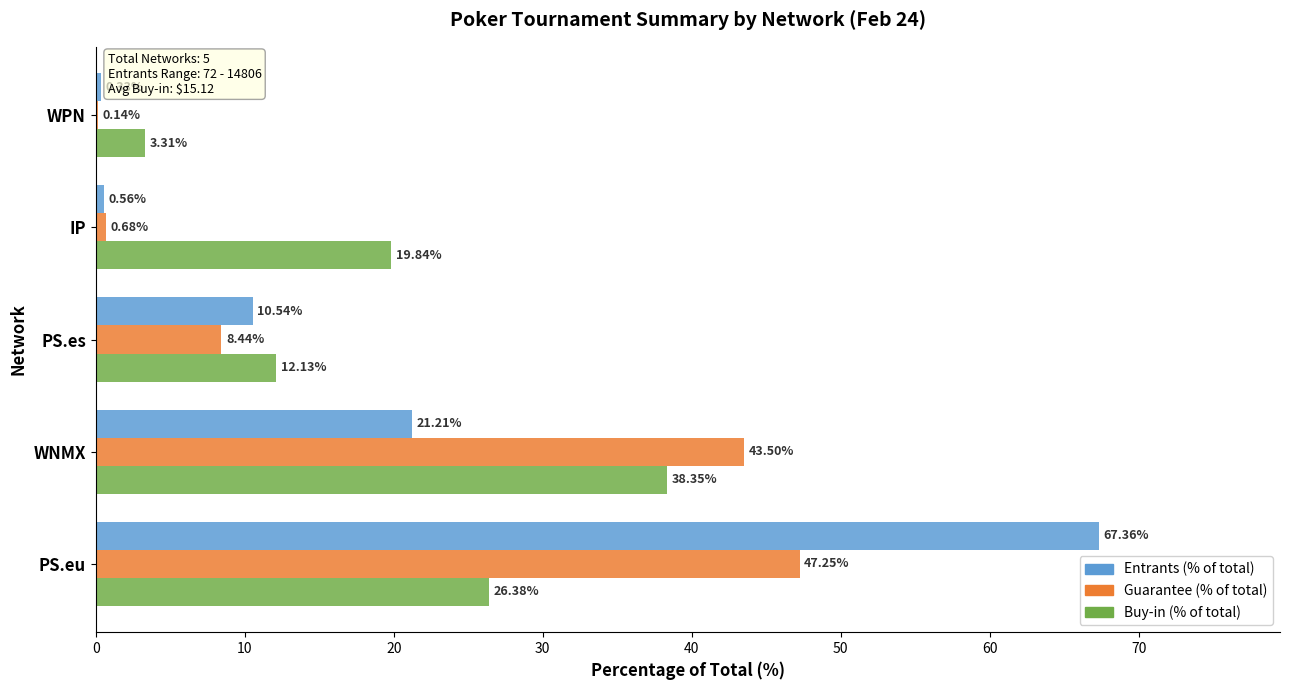

What is the total value across all series at PS.eu?

141.0